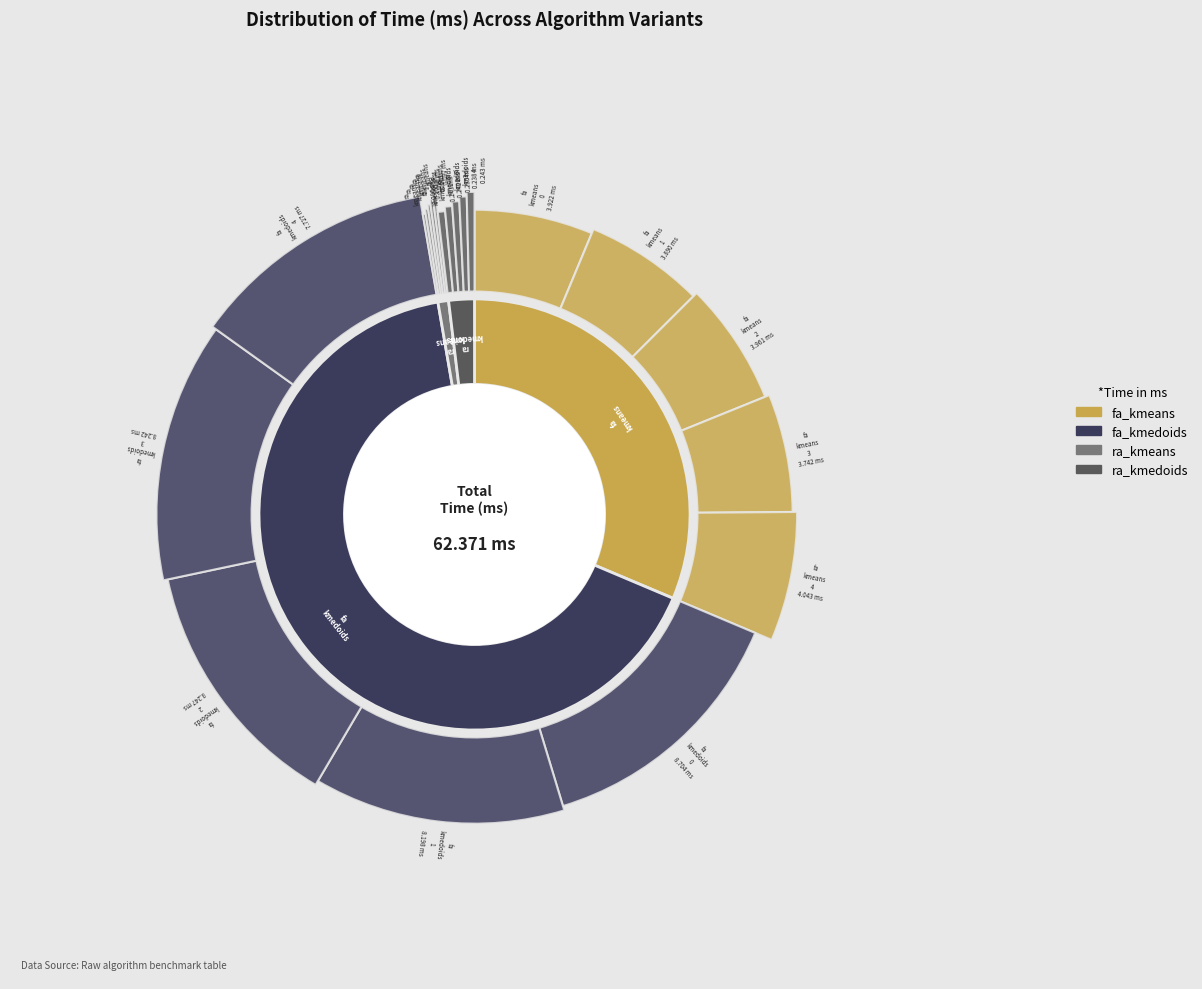

Between fa_kmeans_1 and ra_kmedoids_3, which is larger?

fa_kmeans_1